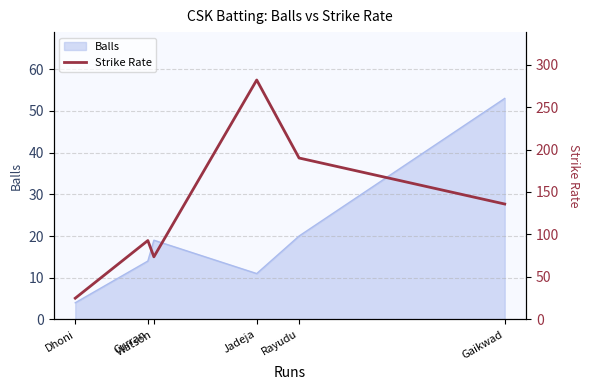

At which category does the data reach its first local peak?

Curran